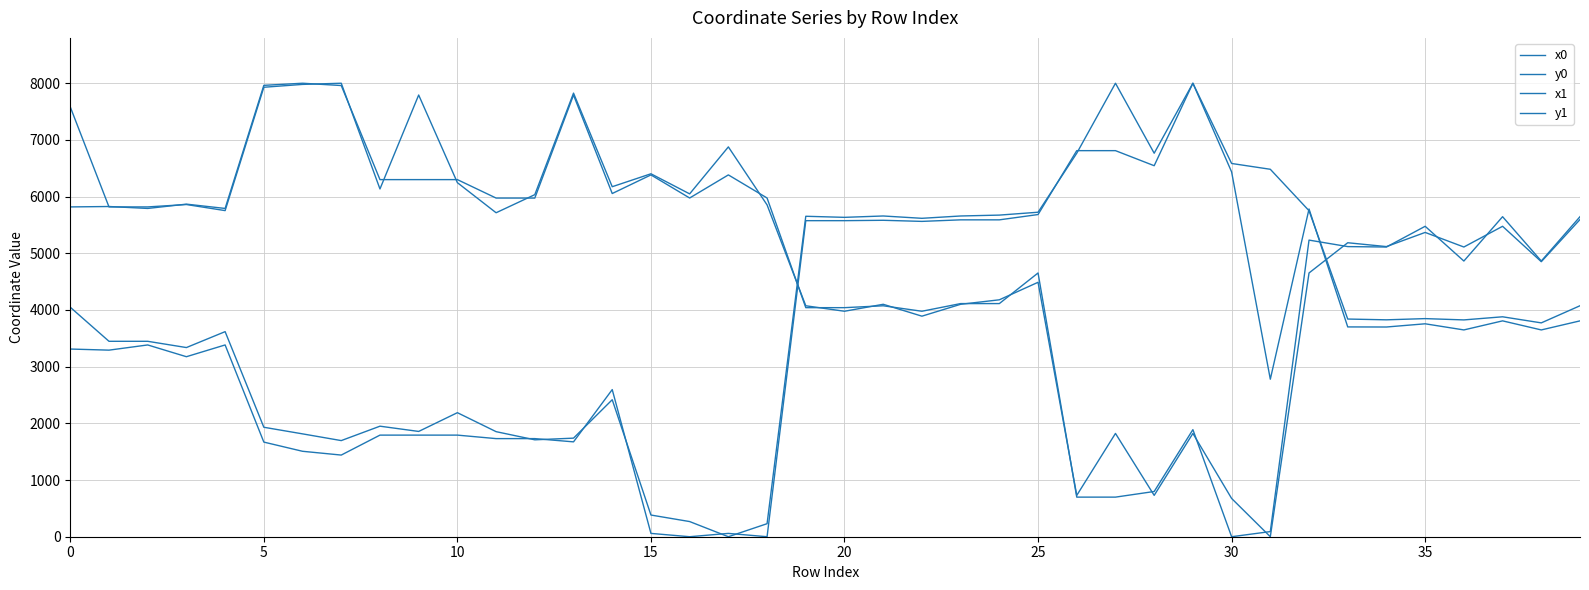

At which label does y0 reach its peak?

29